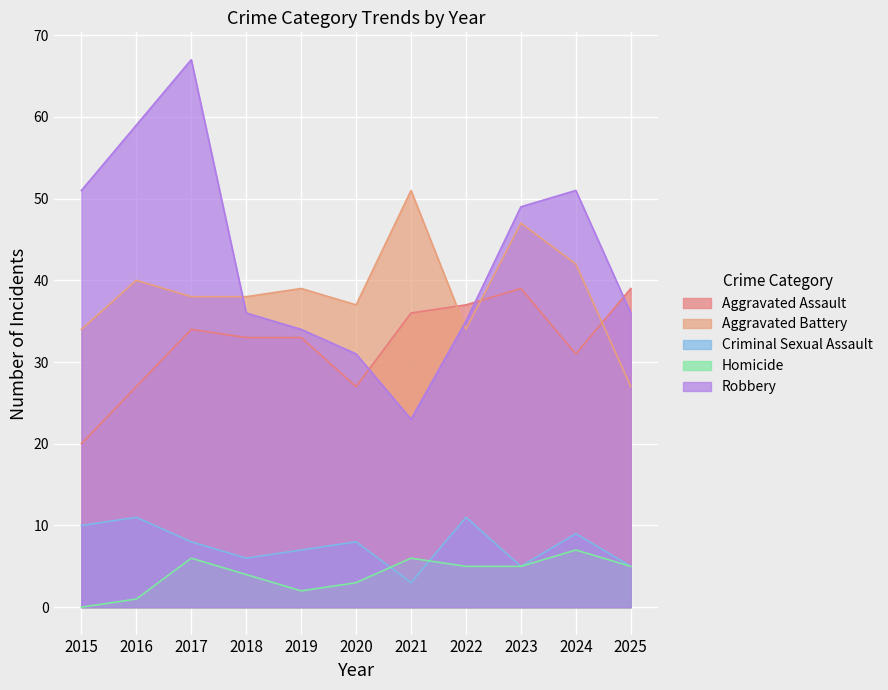

What is the greatest value displayed?

67